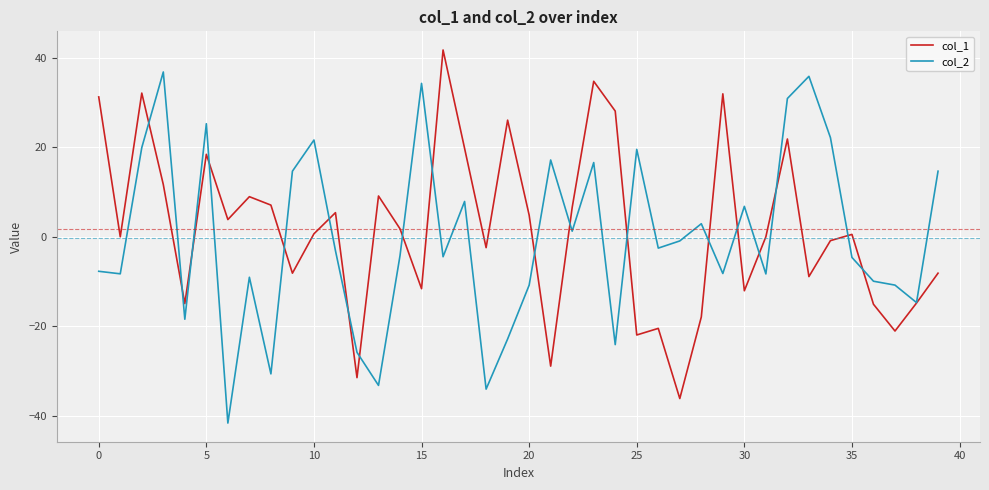

What is the maximum value shown in the chart?

41.7